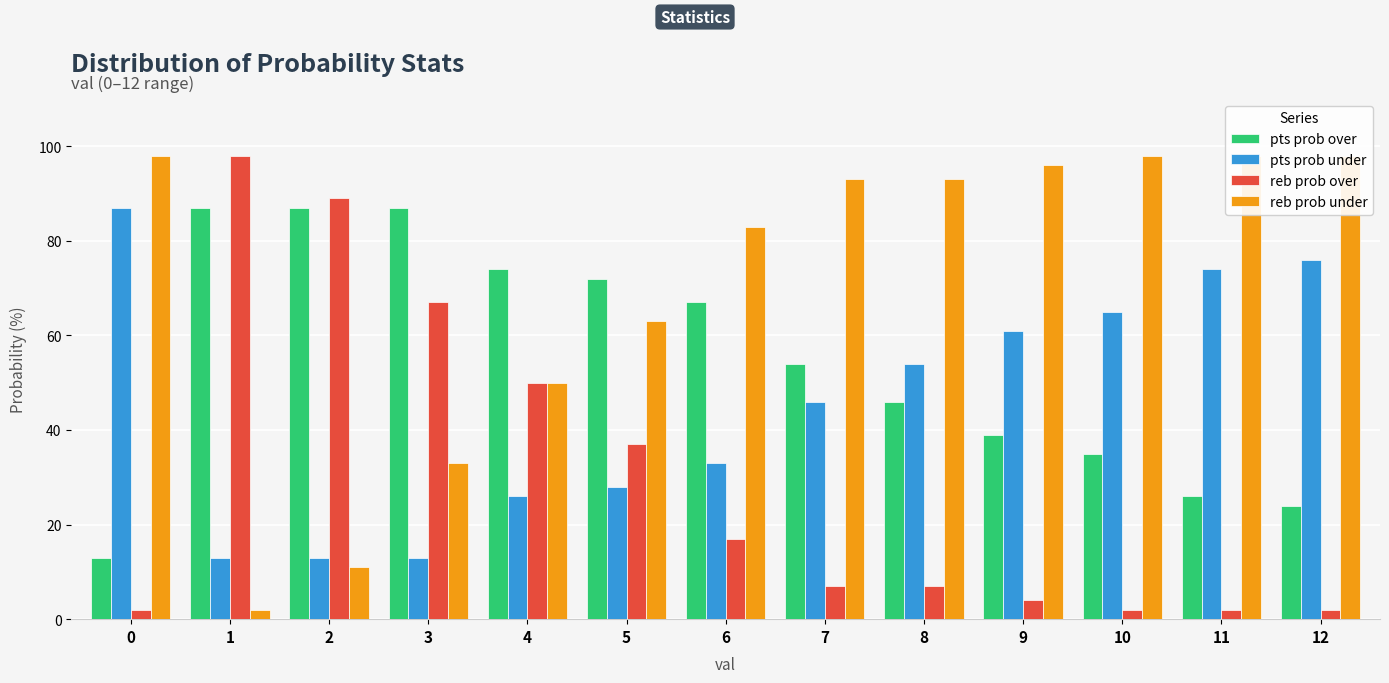

At 0, list the series in order from largest to smallest.

reb prob under, pts prob under, pts prob over, reb prob over